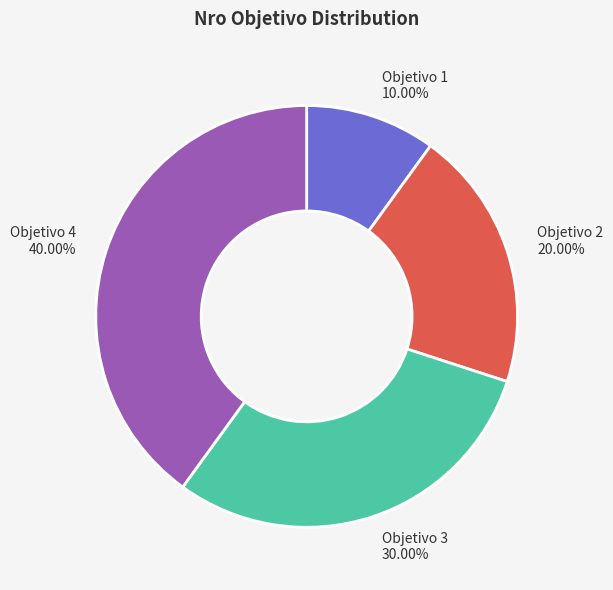

Between Objetivo 4 and Objetivo 1, which is larger?

Objetivo 4